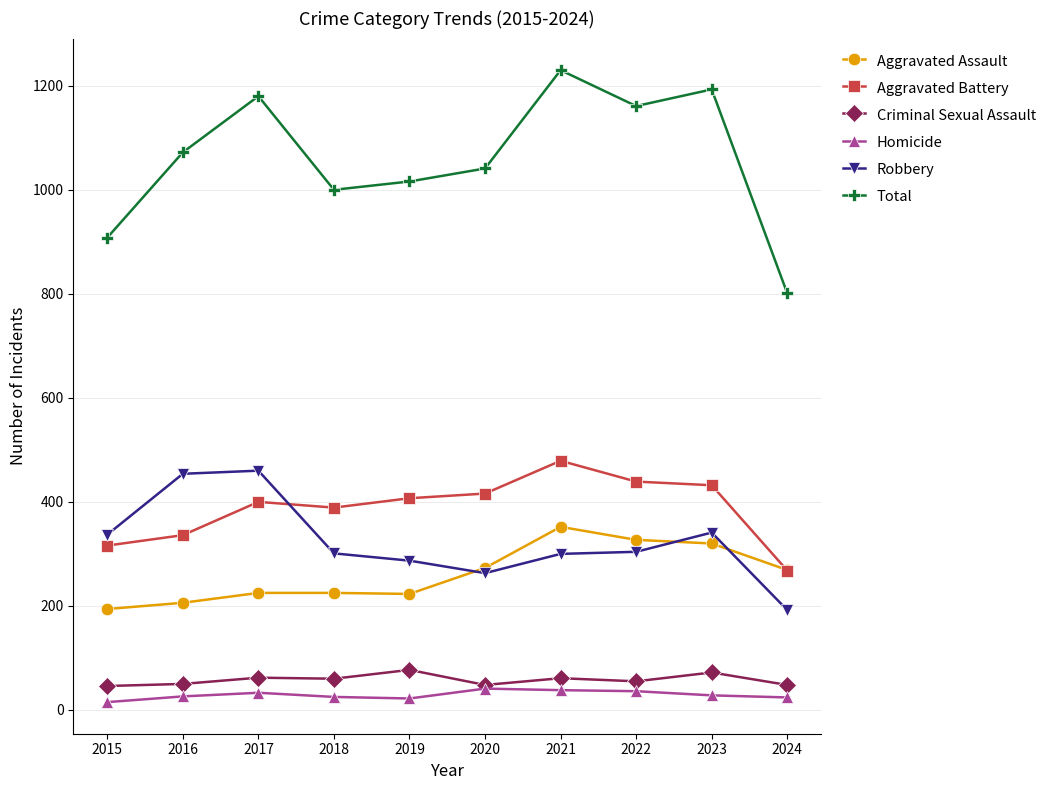

List the series in order of their peak value, lowest first.

Homicide, Criminal Sexual Assault, Aggravated Assault, Robbery, Aggravated Battery, Total